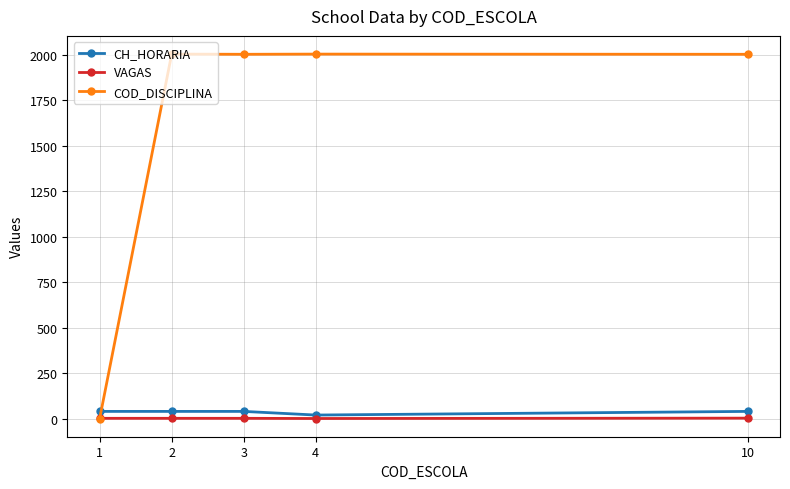

What is the greatest value displayed?

2003